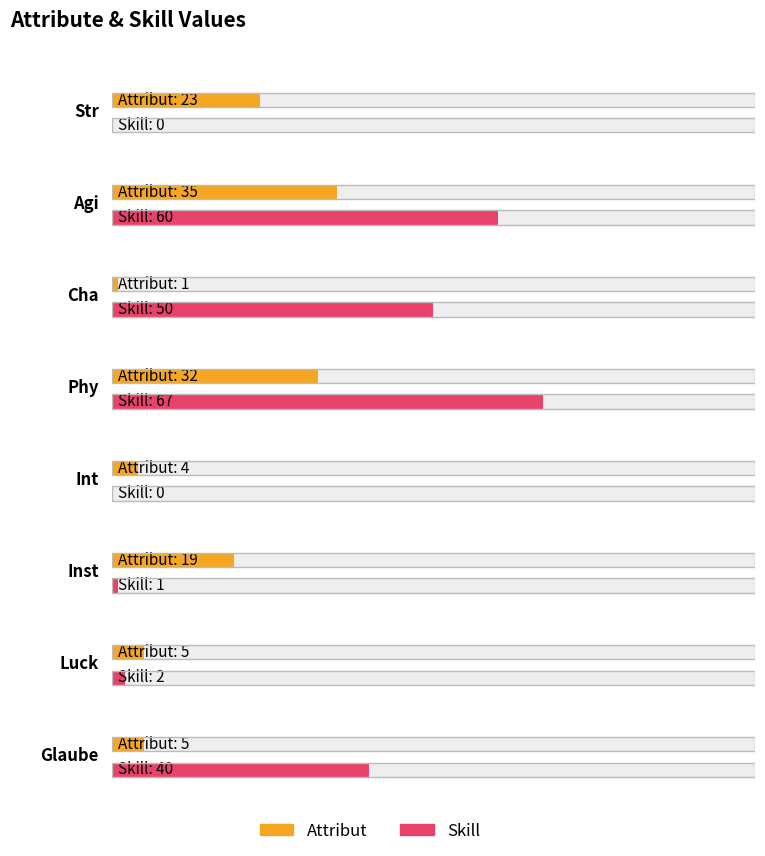

At how many categories does at least one series exceed 26?

4